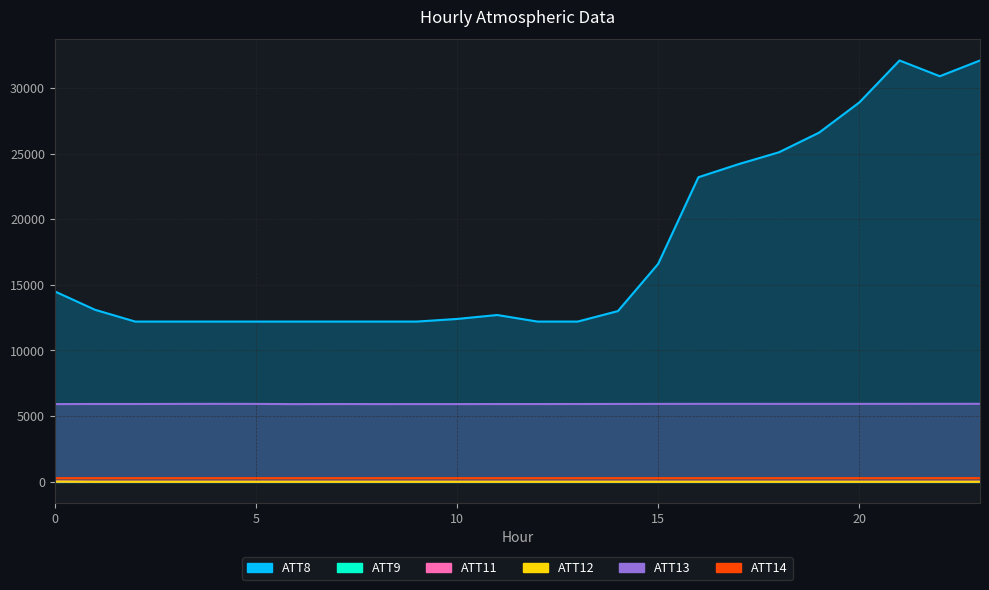

Rank the categories by ATT13 value from lowest to highest.

6, 0, 8, 10, 9, 12, 11, 7, 13, 2, 1, 14, 3, 5, 15, 18, 19, 20, 21, 16, 4, 17, 22, 23